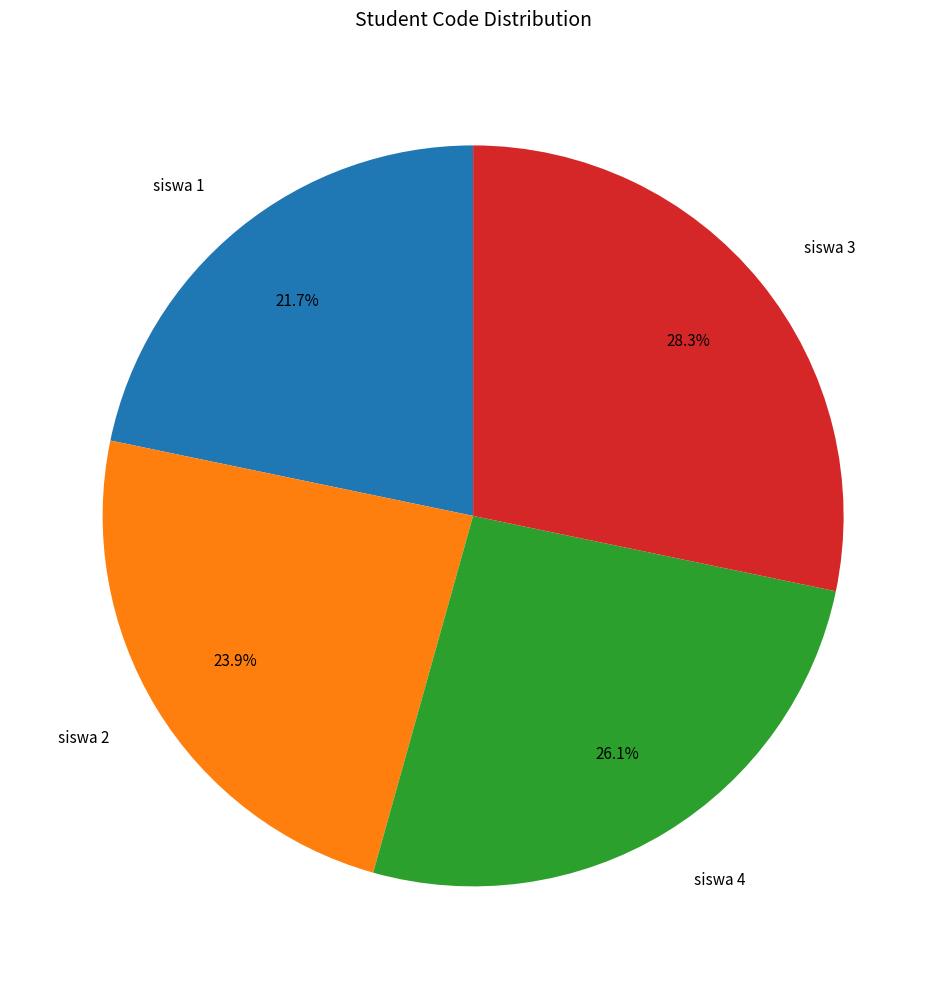

Between siswa 2 and siswa 1, which is larger?

siswa 2